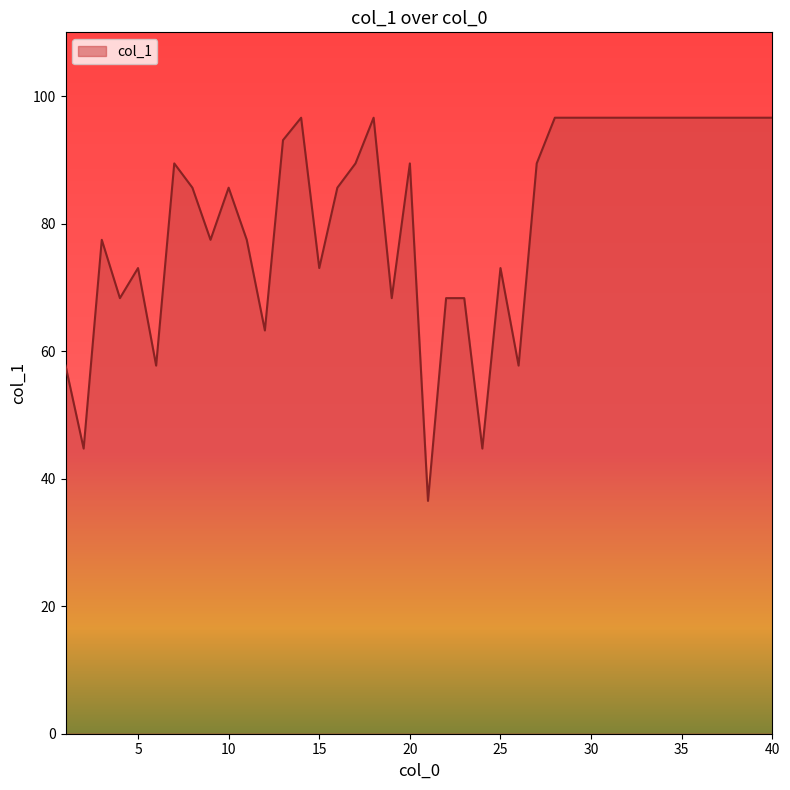

What is the smallest value displayed?

36.5